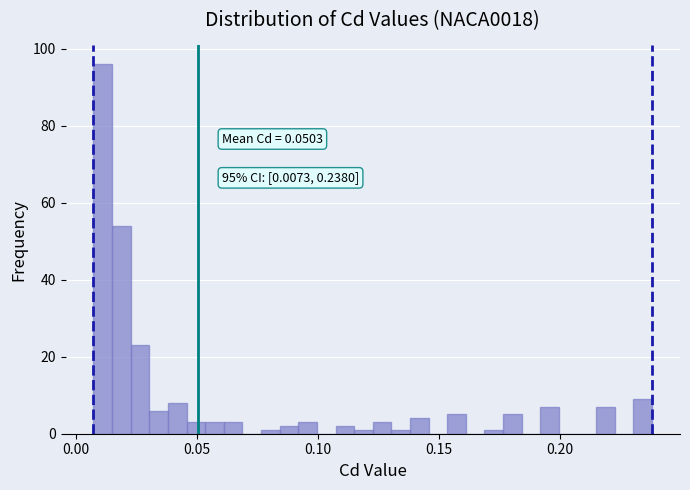

Around what value on the x-axis is the tallest bar? Give the approximate position of its centre, as read against the axis.

0.010